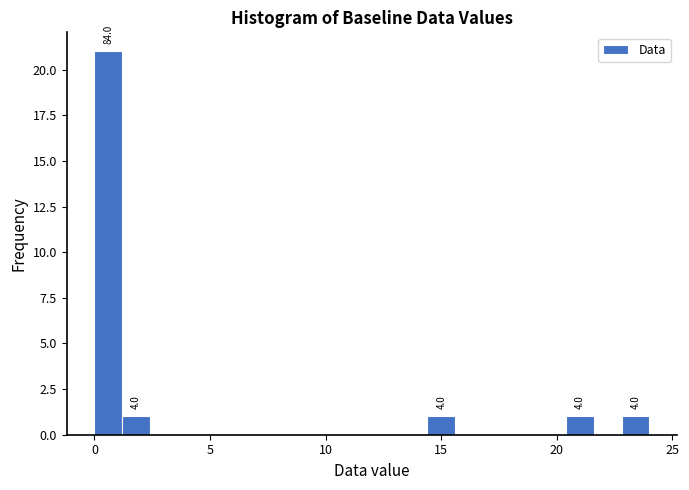

Read against the x-axis, roughly where is the centre of the tallest bar?

0.5